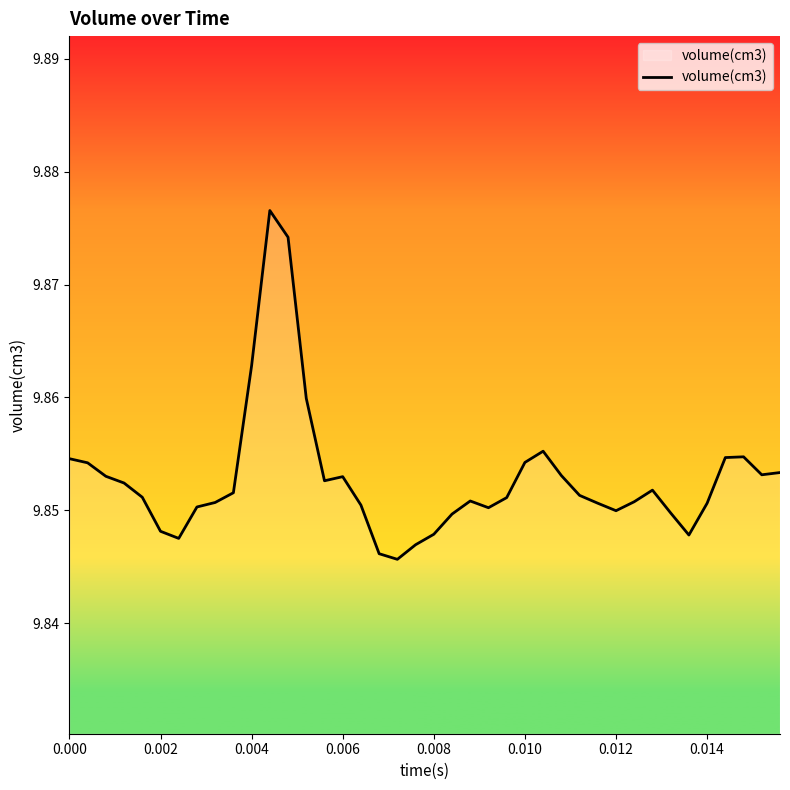

Does the chart display data point markers on the line(s)?

No